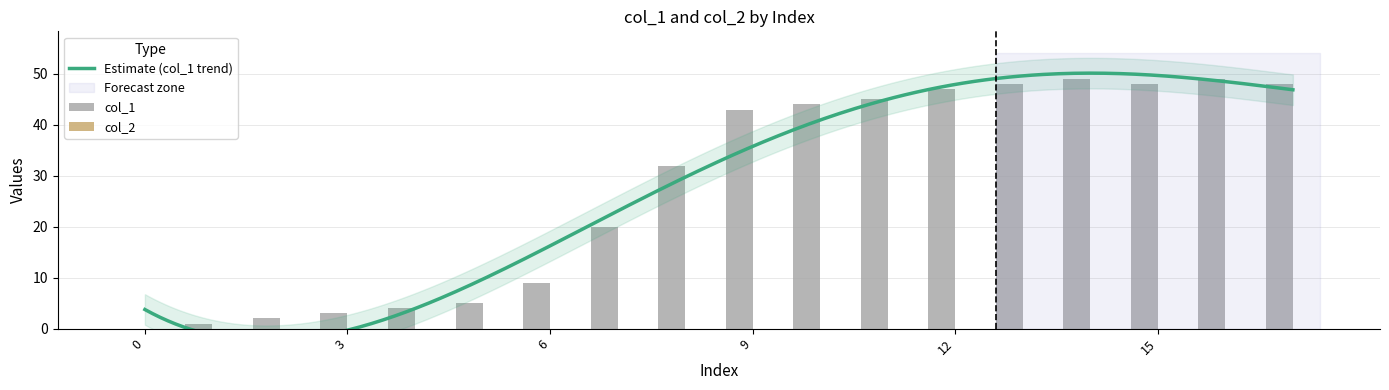

Count the number of categories in the chart.

18